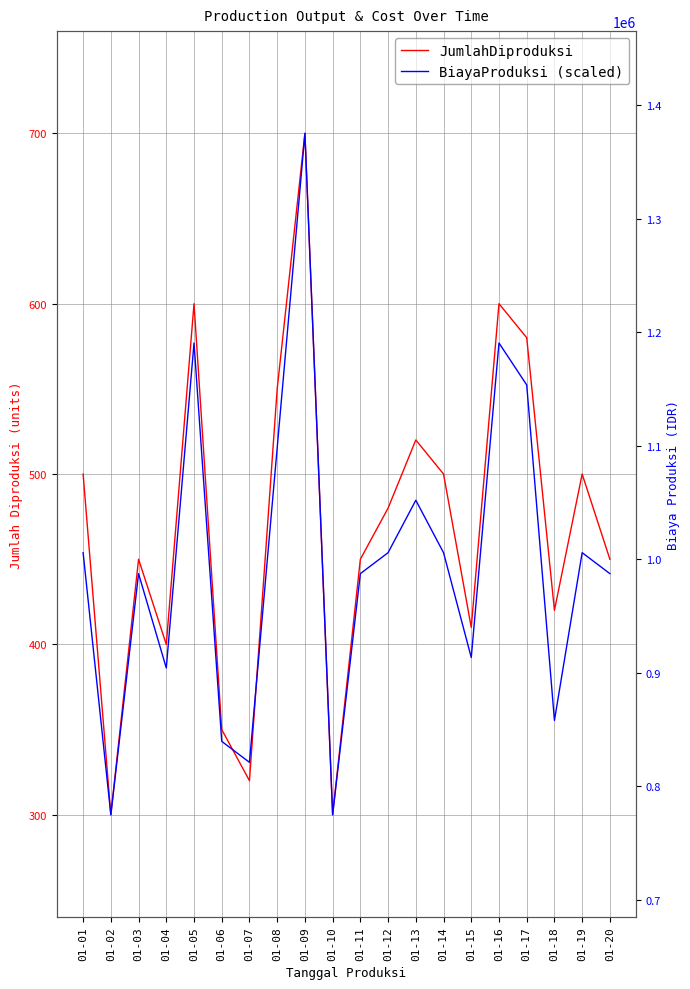

List the labels in order of JumlahDiproduksi value, smallest first.

01-02, 01-10, 01-07, 01-06, 01-04, 01-15, 01-18, 01-03, 01-11, 01-20, 01-12, 01-01, 01-14, 01-19, 01-13, 01-08, 01-17, 01-05, 01-16, 01-09